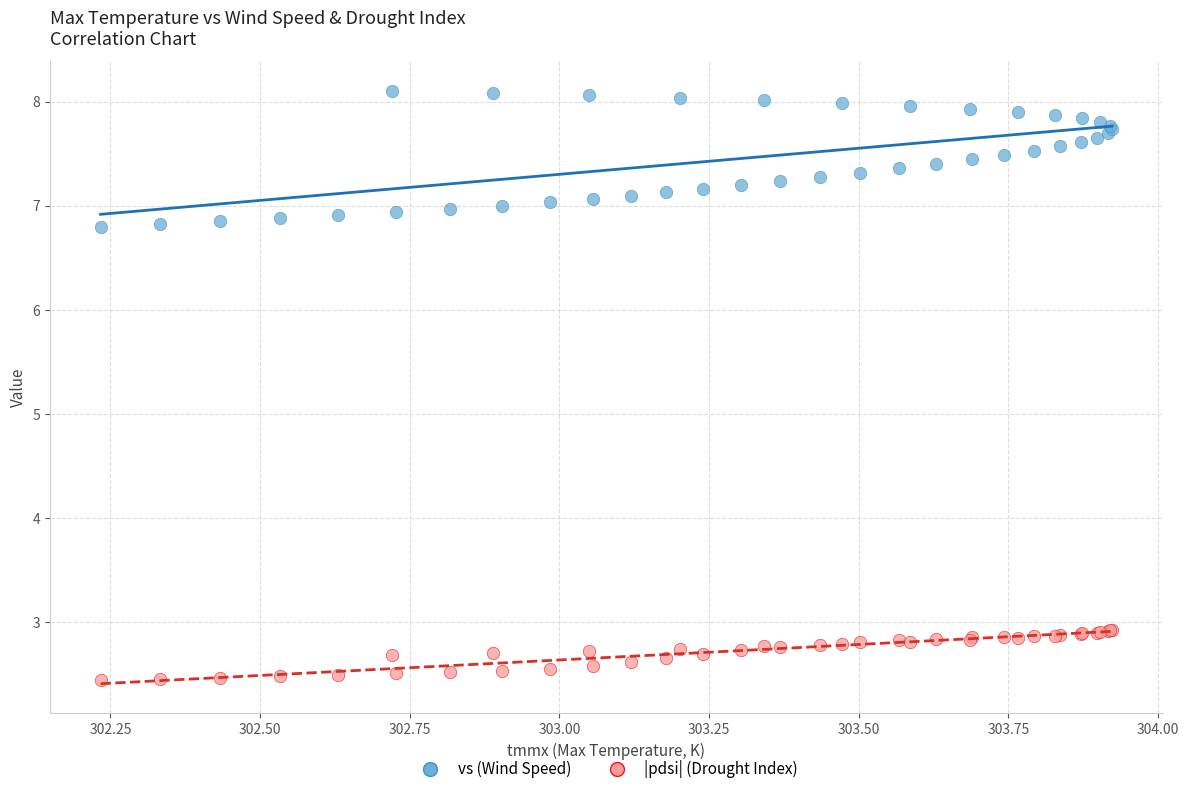

Which series reaches the maximum Y coordinate?

vs (Wind Speed)